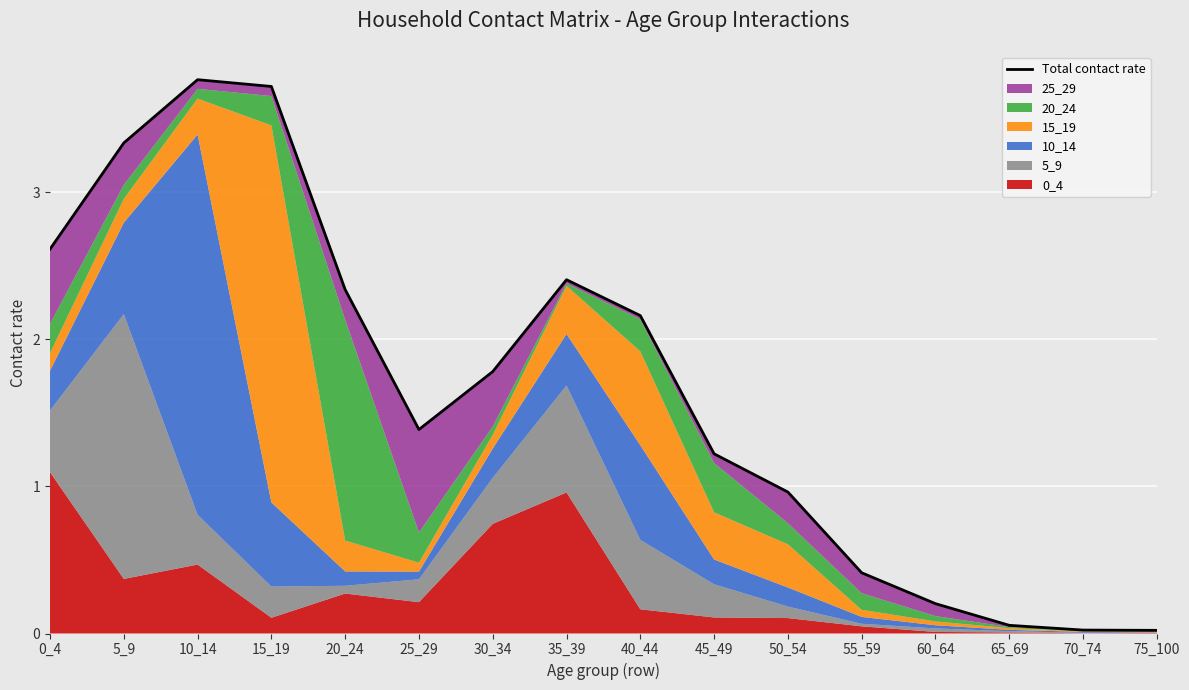

At which category does the chart reach its minimum across all series?

75_100